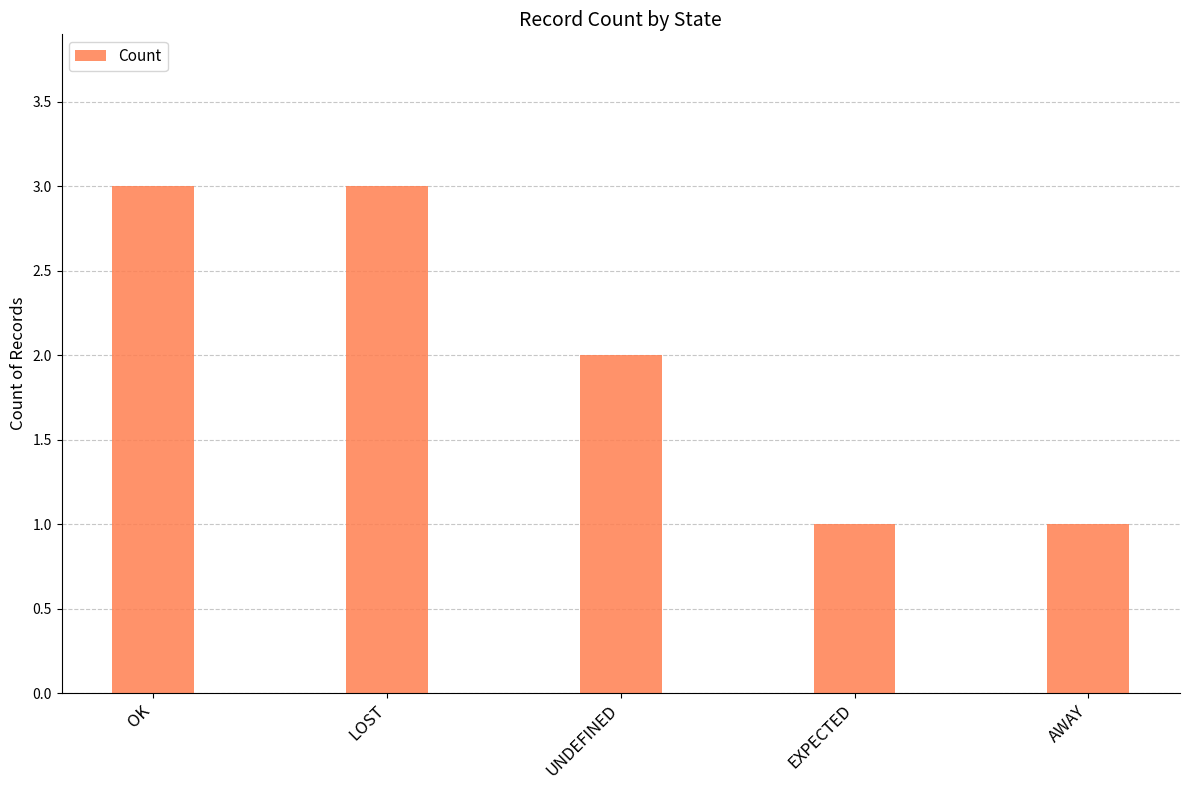

What is the ratio of the value at AWAY to the value at UNDEFINED?

0.5